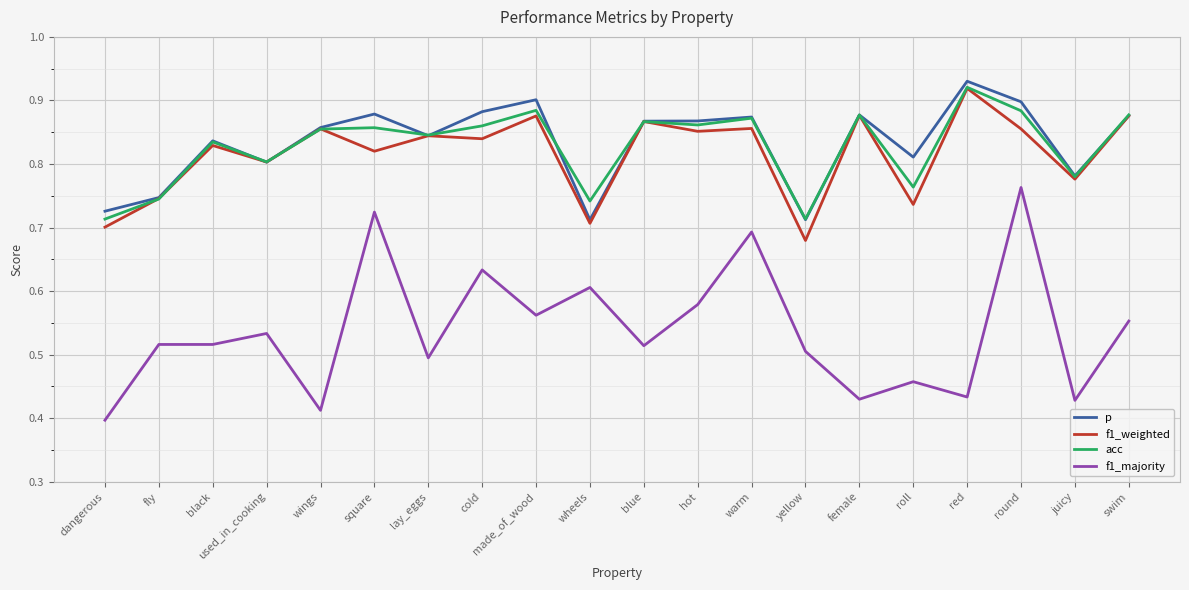

What is the sum of the acc values at square and warm?

1.7